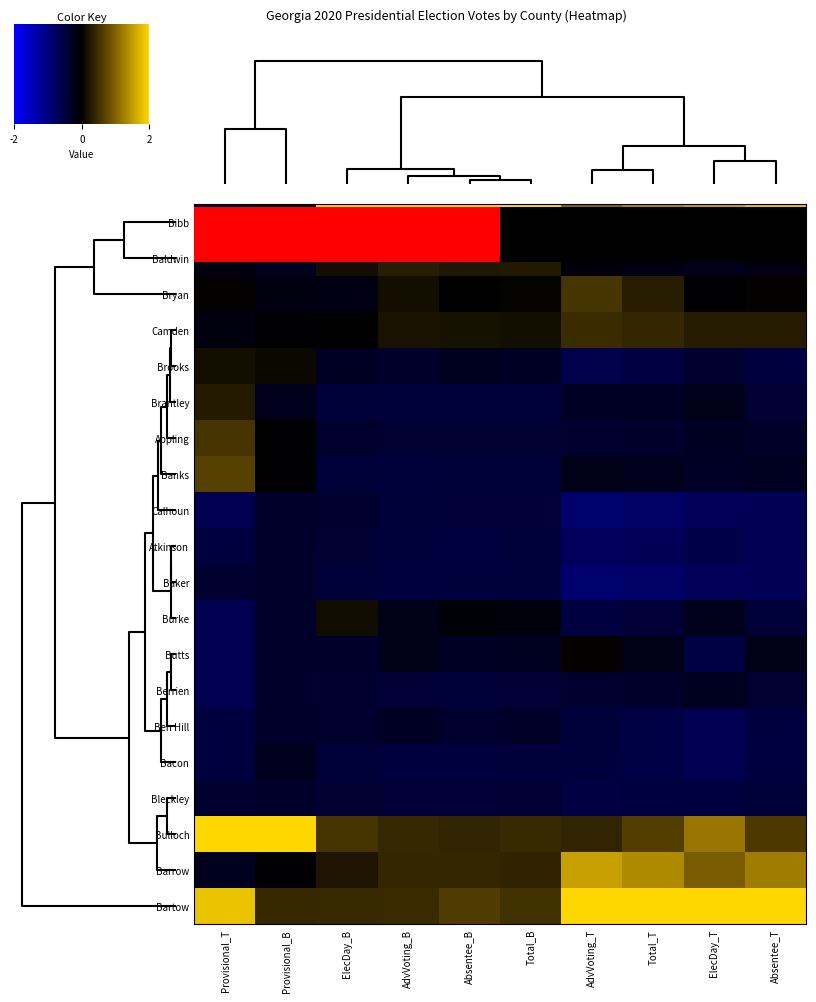

What is the minimum value shown in the chart?

-1.1